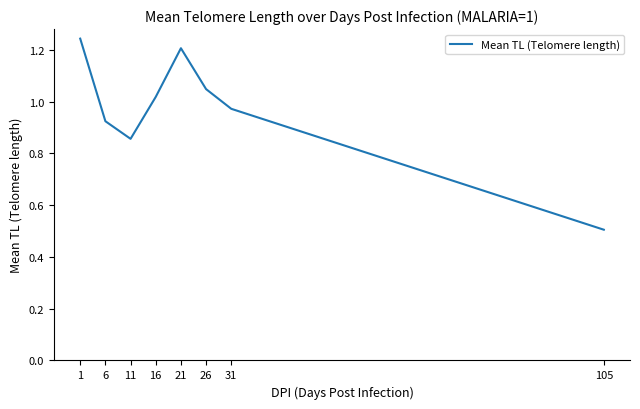

The chart shows a value of 0.9 at 105. True or false?

False